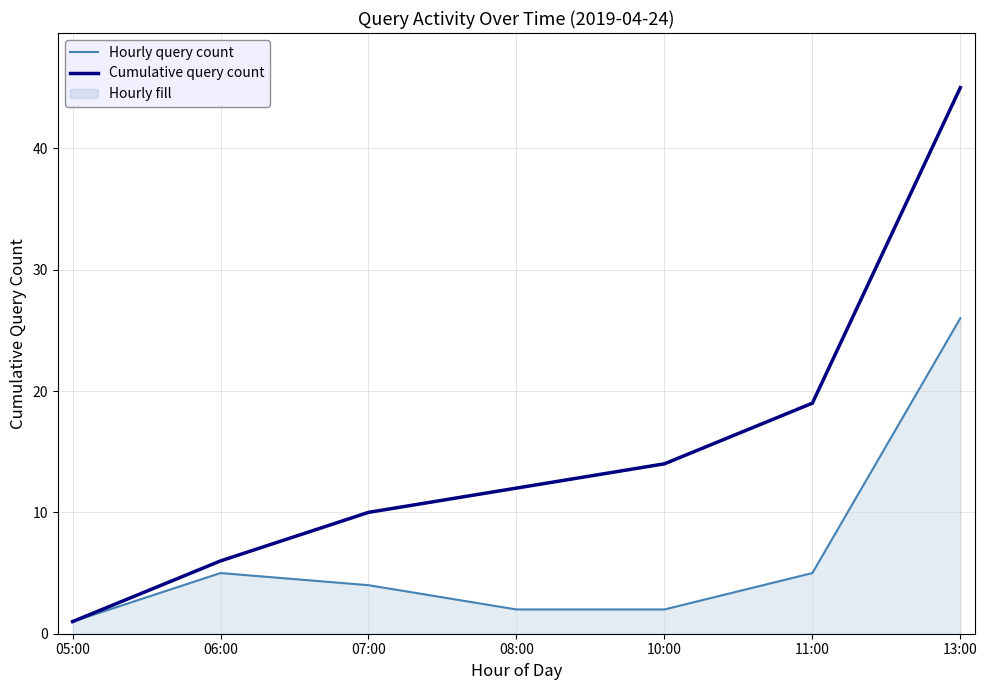

What is the difference between the Cumulative query count values at 07:00 and 06:00?

4